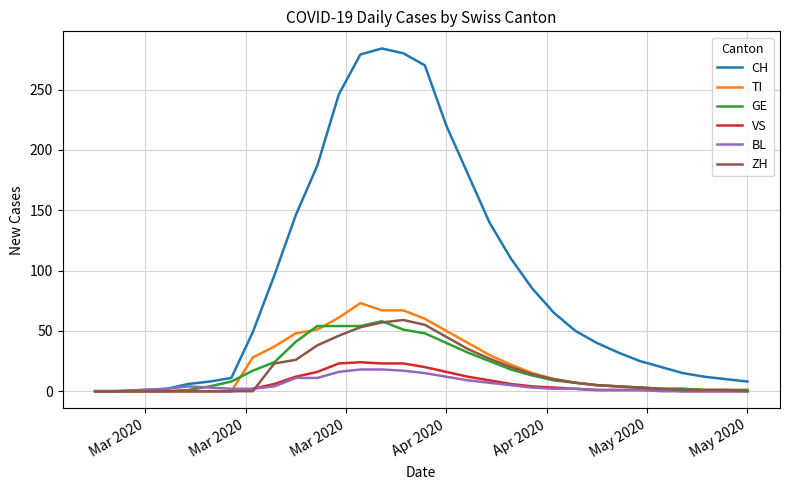

True or false: BL has more than 0 interior local peaks.

True